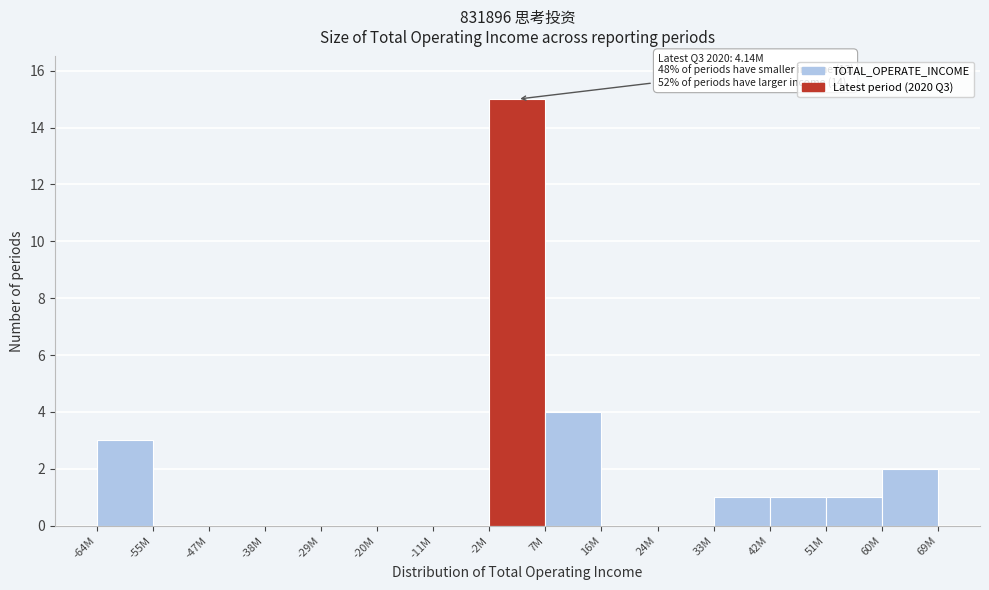

Reading left to right, list all the values displayed in this chart.

-64M=3	-55M=0	-47M=0	-38M=0	-29M=0	-20M=0	-11M=0	-2M=15	7M=4	16M=0	24M=0	33M=1	42M=1	51M=1	60M=2